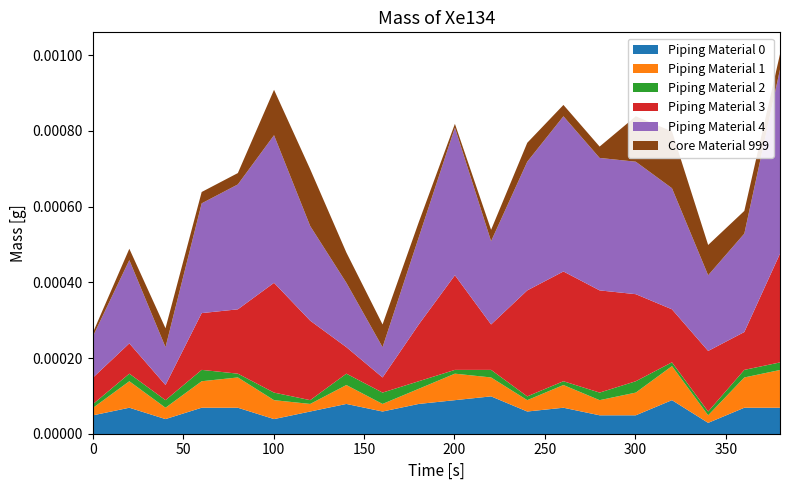

At which category is the sum across all series the highest?

19